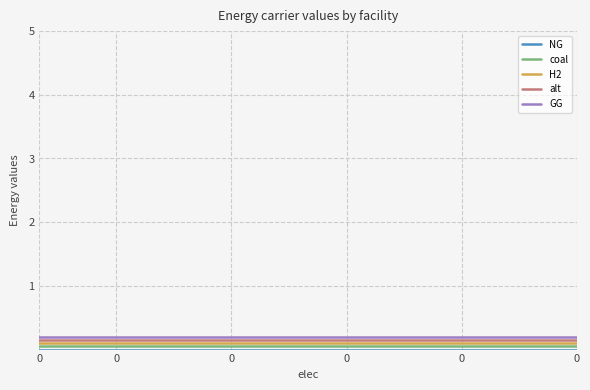

True or false: GG and coal intersect in this chart.

False